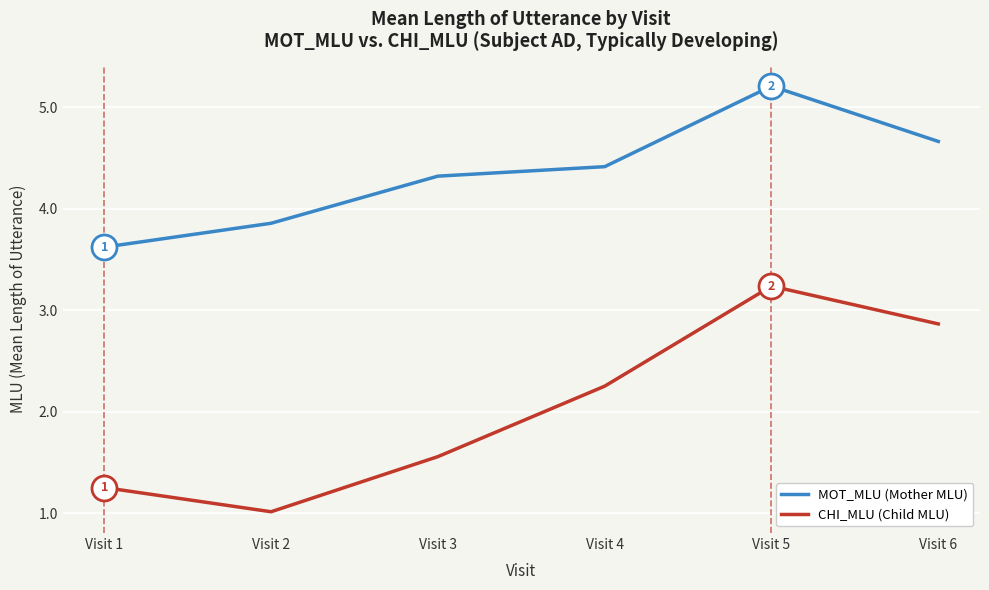

What is the average value of the CHI_MLU (Child MLU) series?

2.0